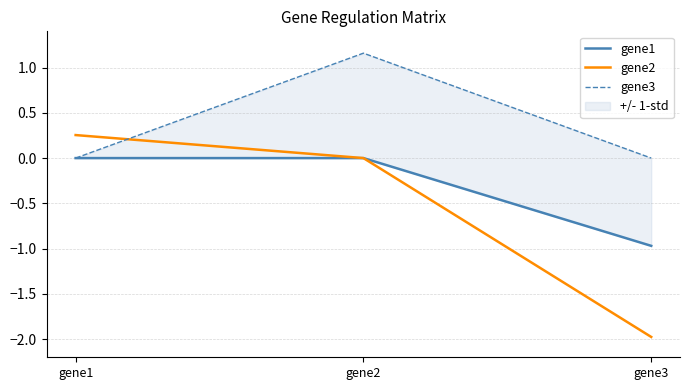

Reading right to left, extract all data points from this chart.

gene1: -1.0	0.0	0.0
gene2: -2.0	0.0	0.3
gene3: 0.0	1.2	0.0